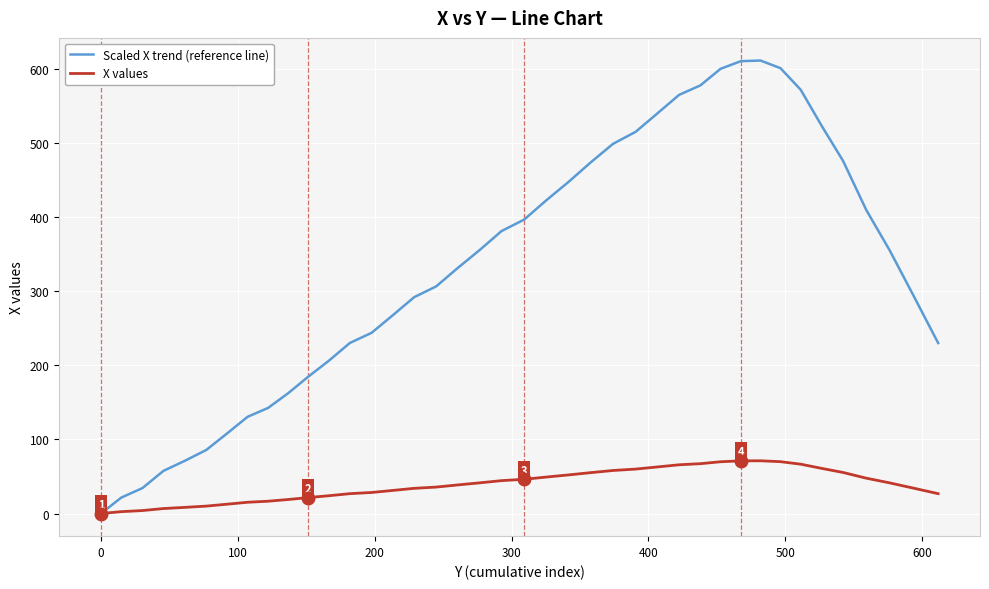

What is the greatest value displayed?

611.7